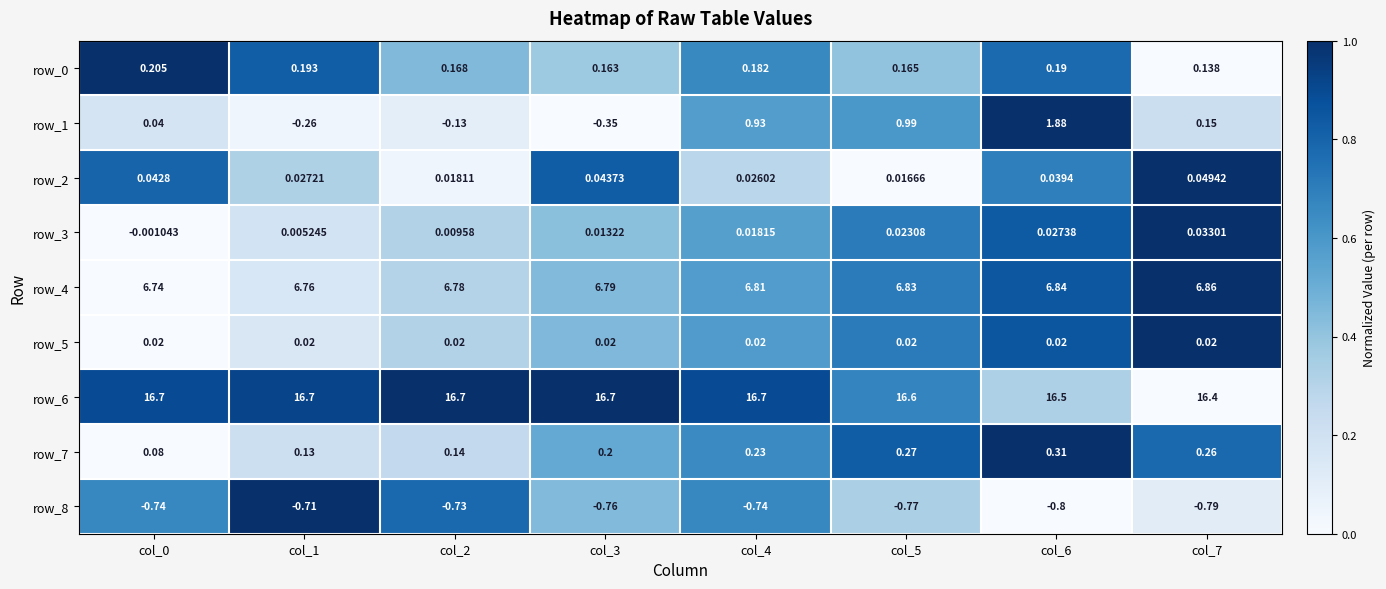

Is the value of row_6 at col_2 greater than the value of row_2 at col_5?

Yes